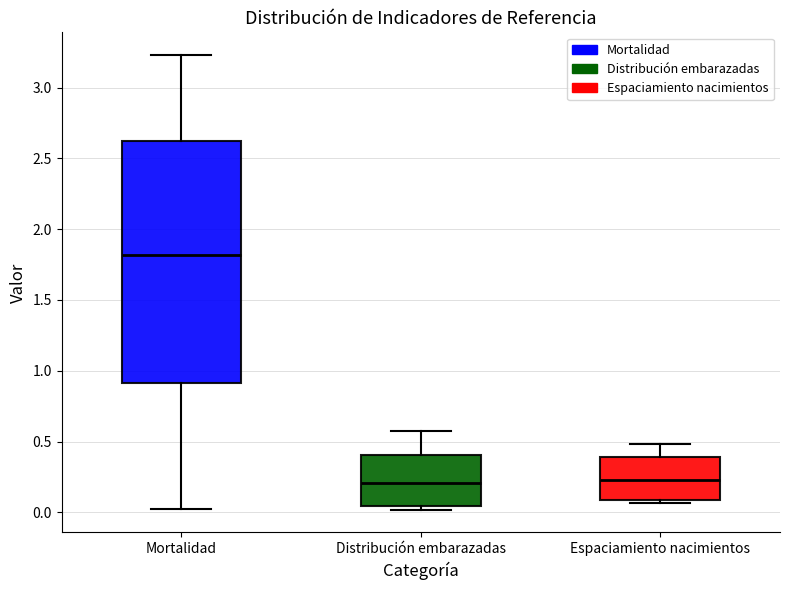

Reading left to right, read every box against the y-axis: the position of its median line, the range the box covers, and the ends of its whiskers. The values are not printed on the chart, so give them approximately, as read against the axis.

Mortalidad: median 1.80, box 0.90 to 2.60, whiskers 0.00 to 3.25
Distribución embarazadas: median 0.20, box 0.05 to 0.40, whiskers 0.00 to 0.55
Espaciamiento nacimientos: median 0.20, box 0.10 to 0.40, whiskers 0.05 to 0.50